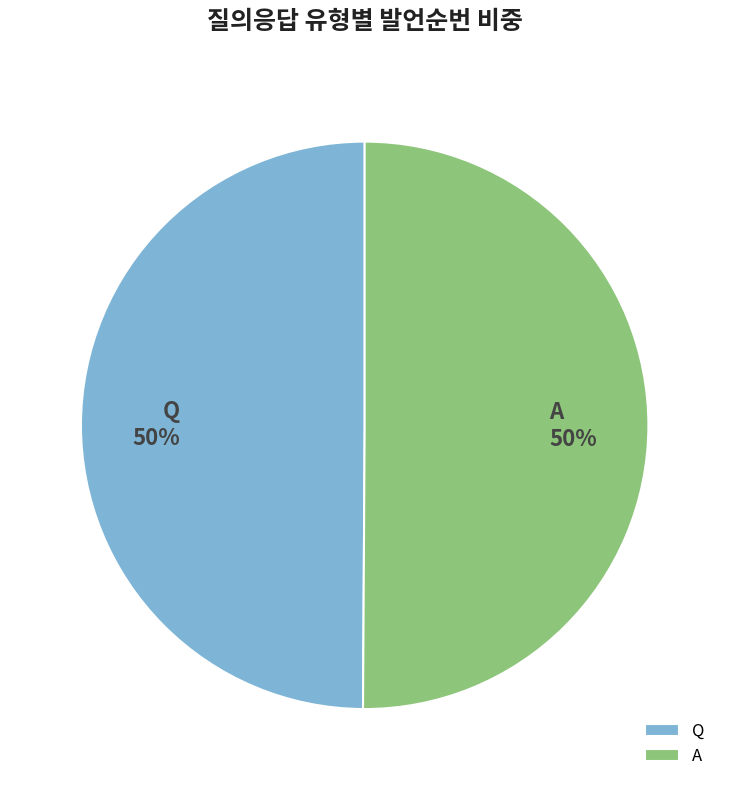

How many slices are in this pie chart?

2